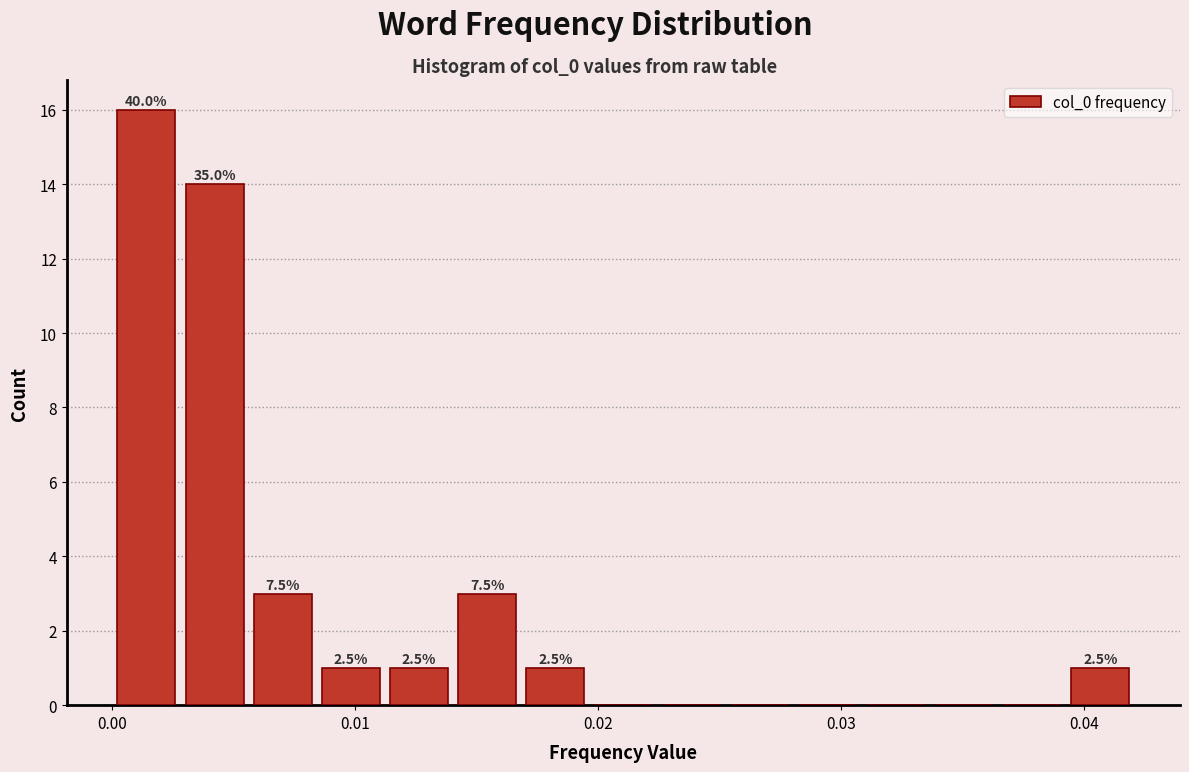

Around what value on the x-axis is the tallest bar? Give the approximate position of its centre, as read against the axis.

0.001